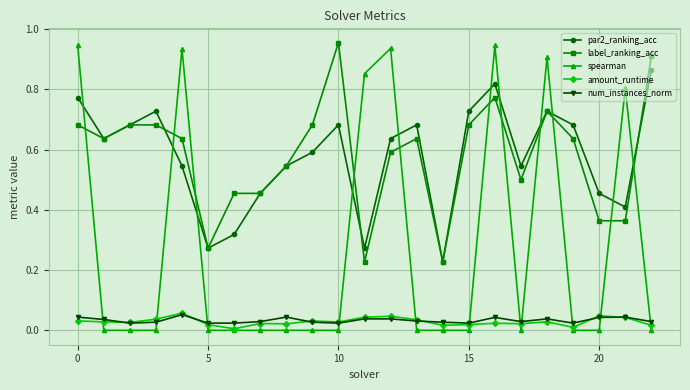

True or false: amount_runtime and par2_ranking_acc cross at least once.

False